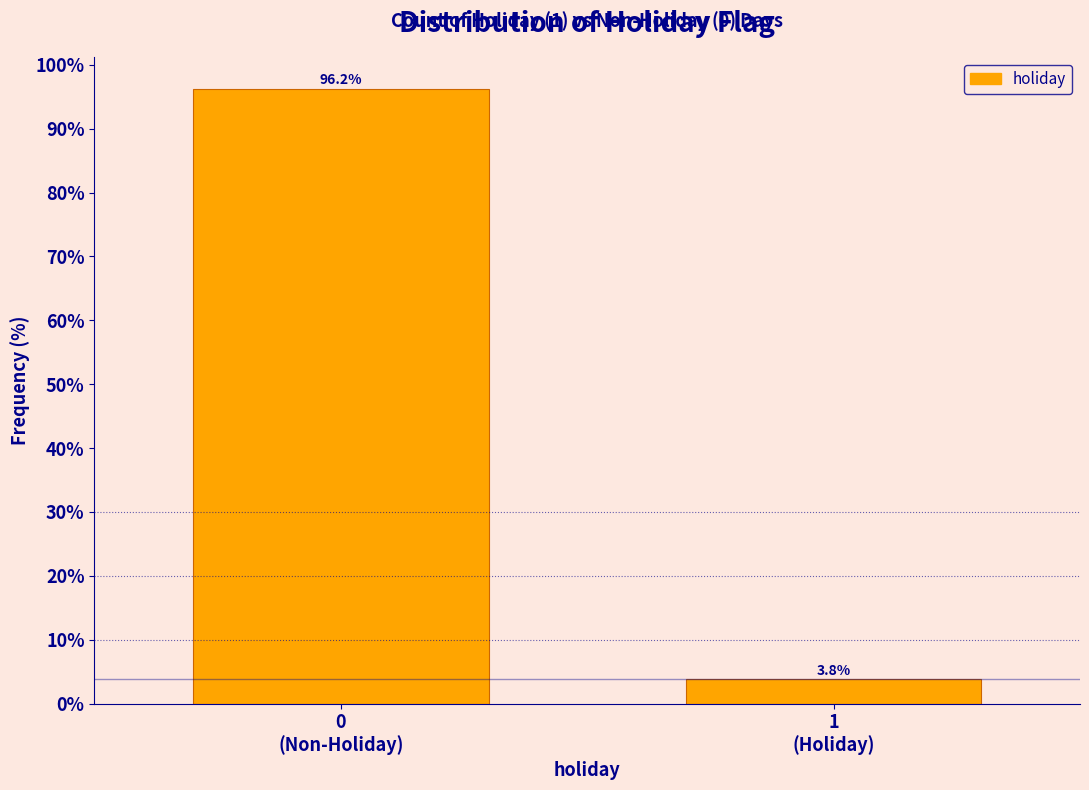

Reading right to left, extract all data points from this chart.

3.8	96.2